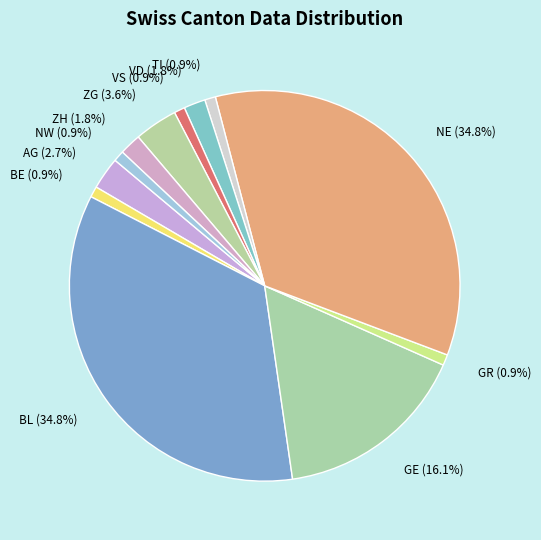

Is there any slice that represents more than half of the pie?

No